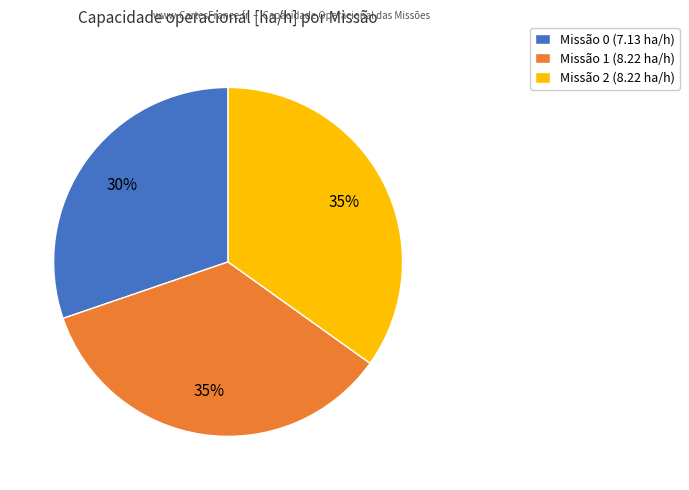

Is it true that Missão 0 (7.13 ha/h) is 40% of the pie?

False